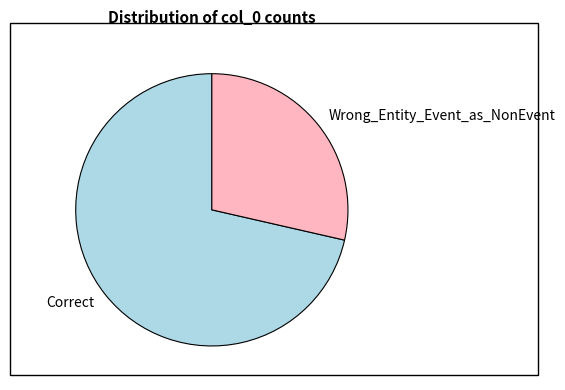

Is it true that Correct is 60% of the pie?

False